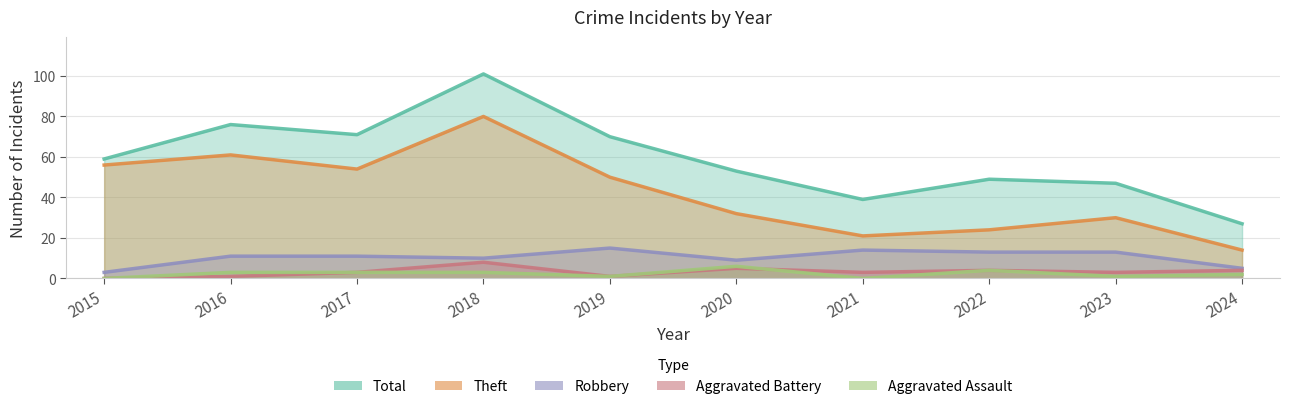

At 2023, list the series in order from smallest to largest.

Aggravated Assault, Aggravated Battery, Robbery, Theft, Total